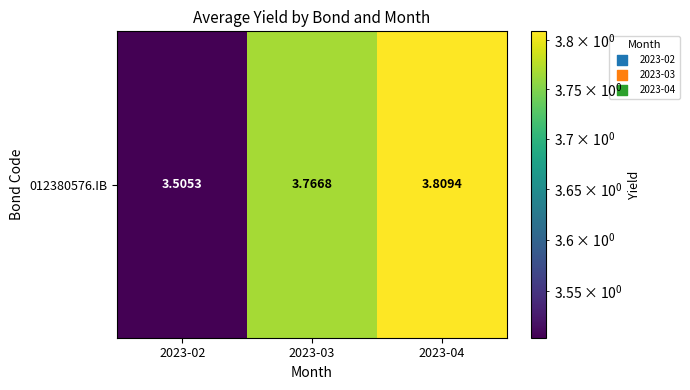

Approximately how many times larger is the value at 2023-04 compared to 2023-02?

1.1